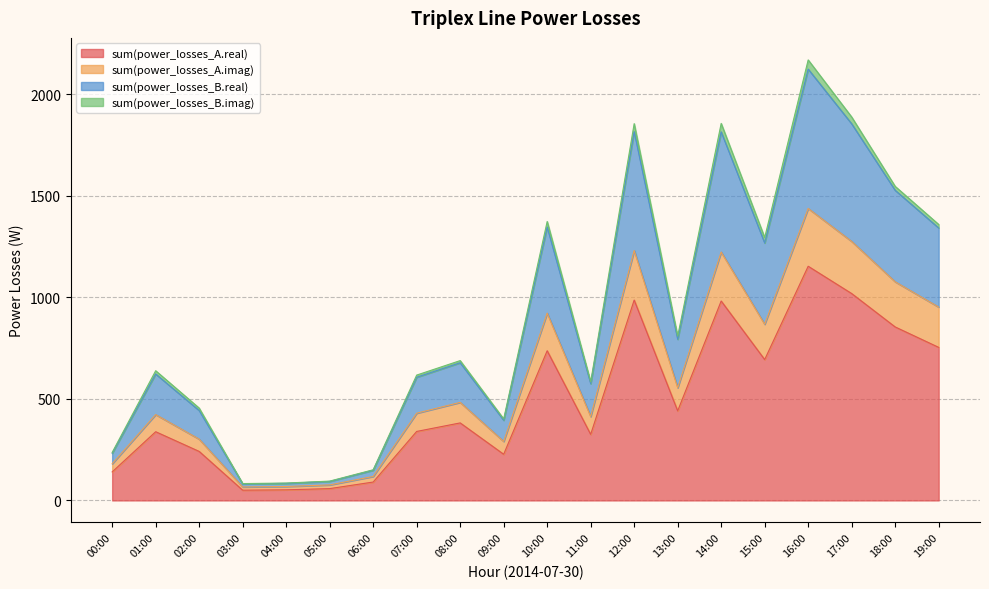

The value of sum(power_losses_A.real) at 02:00 is 368.2. True or false?

False